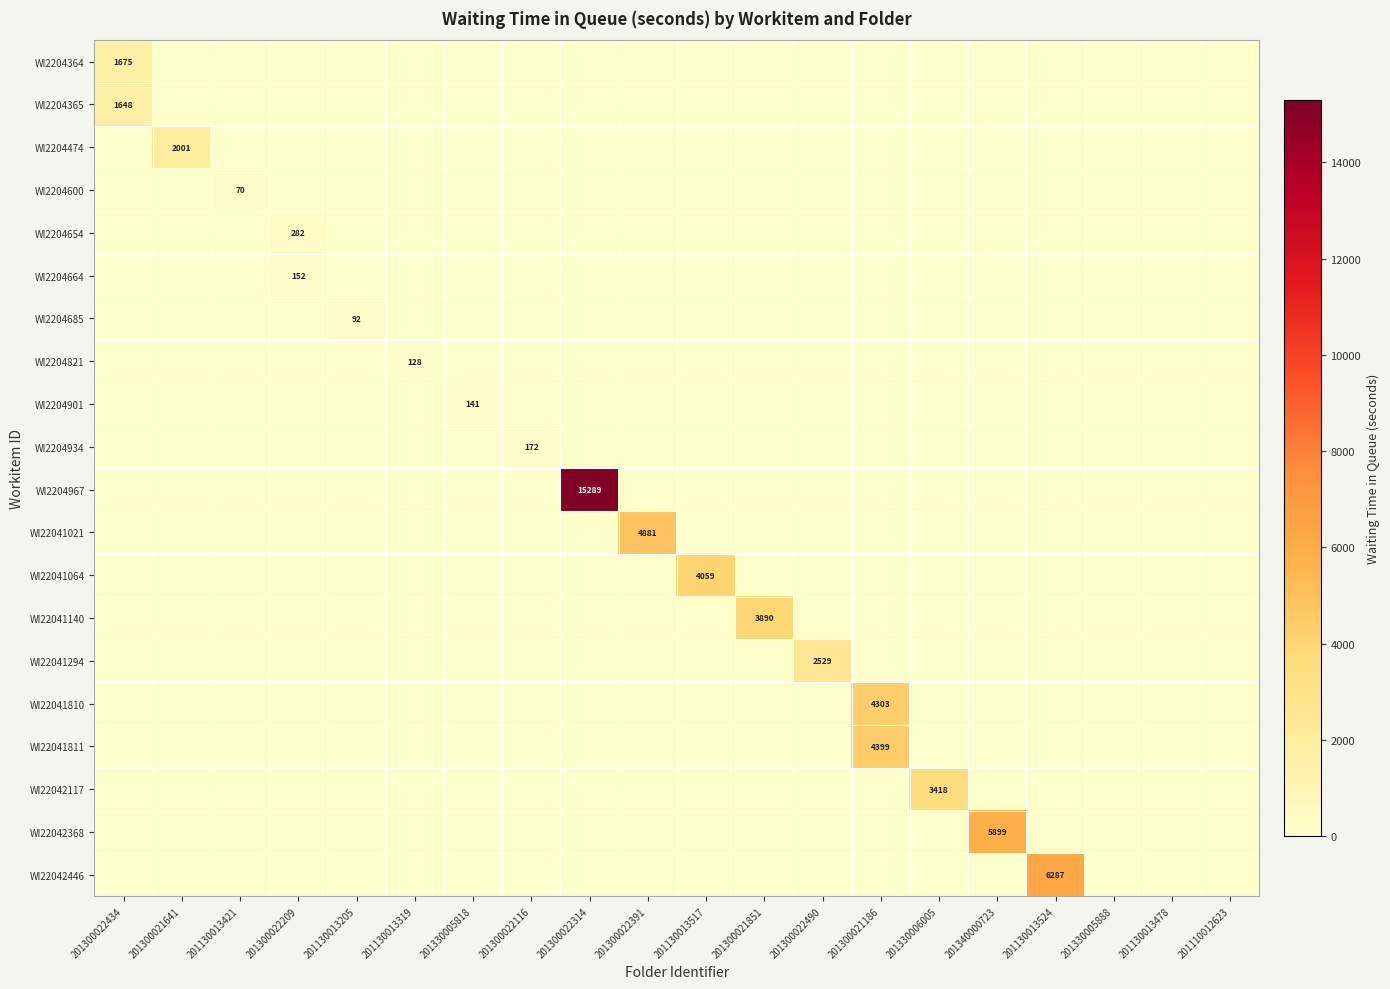

The WI22042117 series shows 3418 at 201330006005. True or false?

True